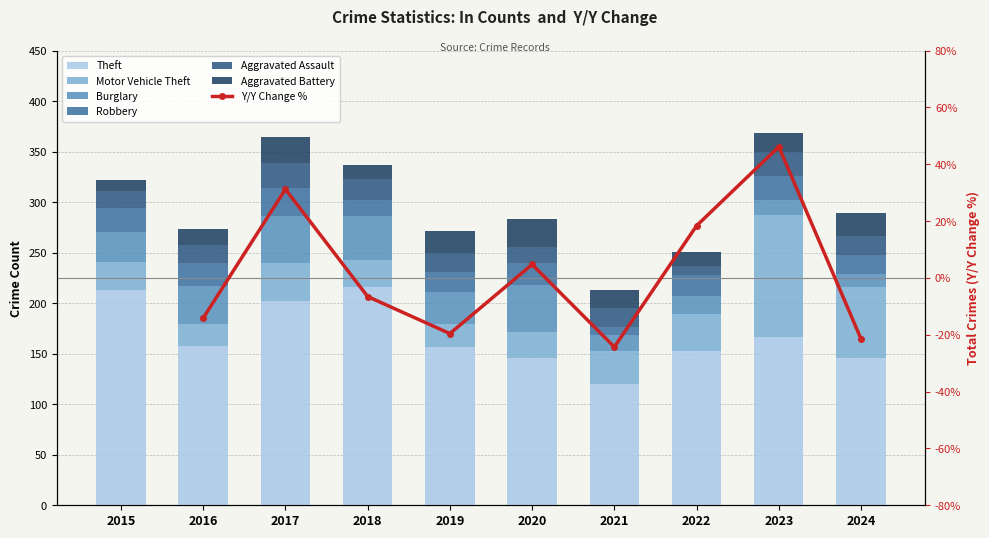

What is the lowest value of the Burglary series?

13